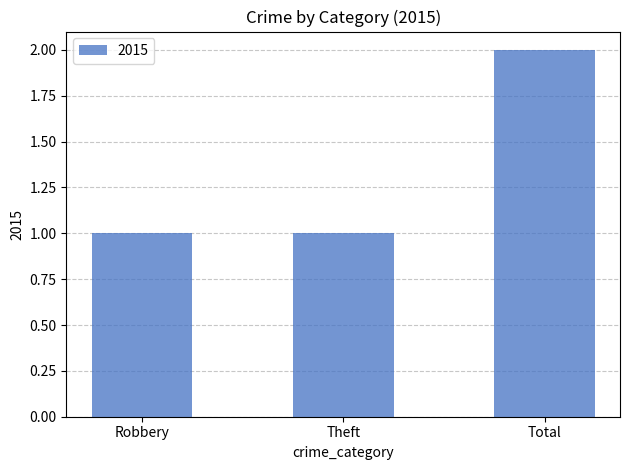

True or false: the data shows 1 at Robbery.

True